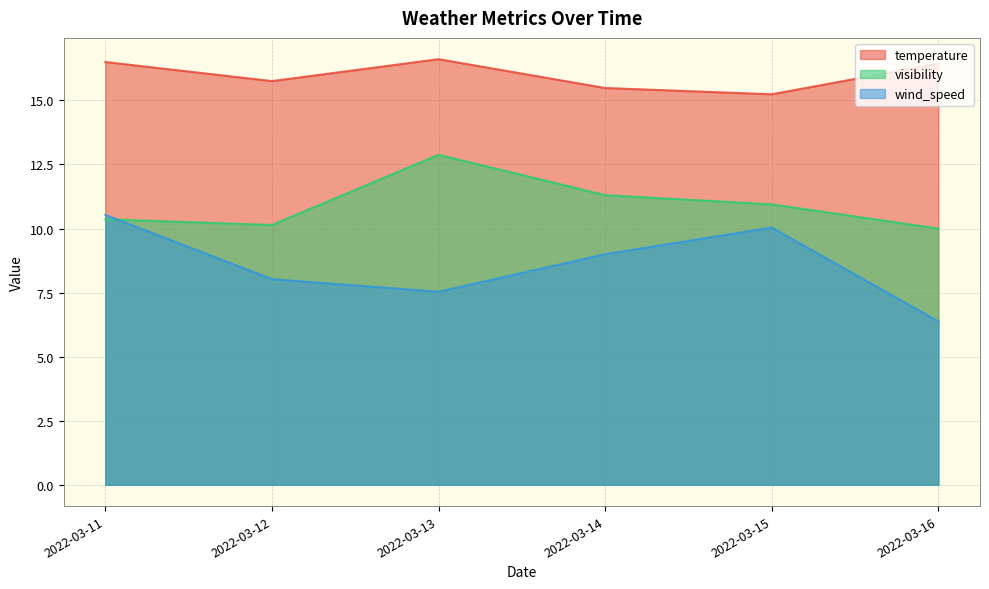

Which series has the widest spread of values?

wind_speed